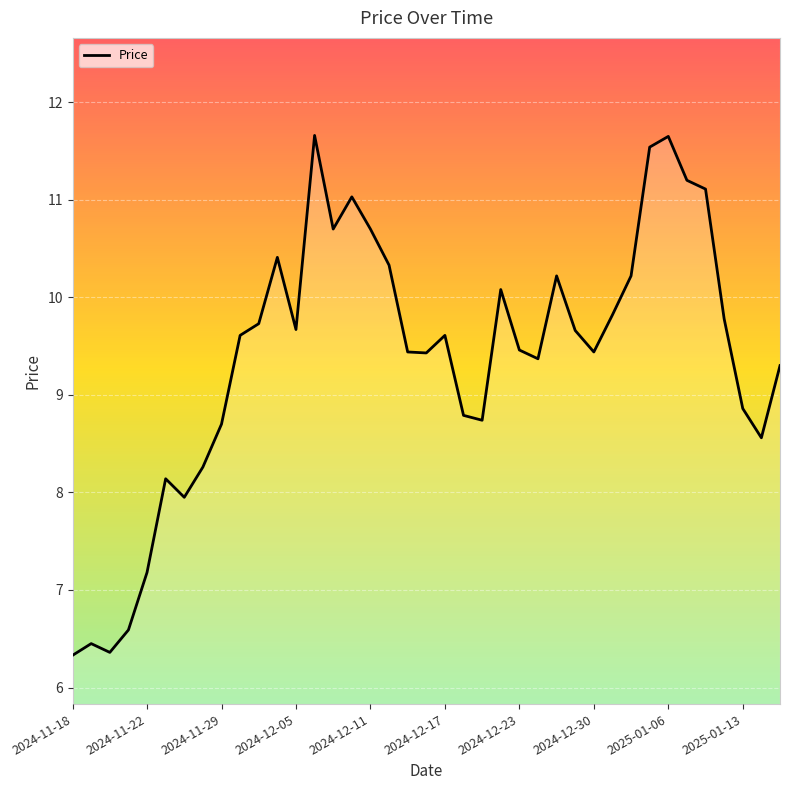

What is the difference between the maximum and minimum values?

5.3